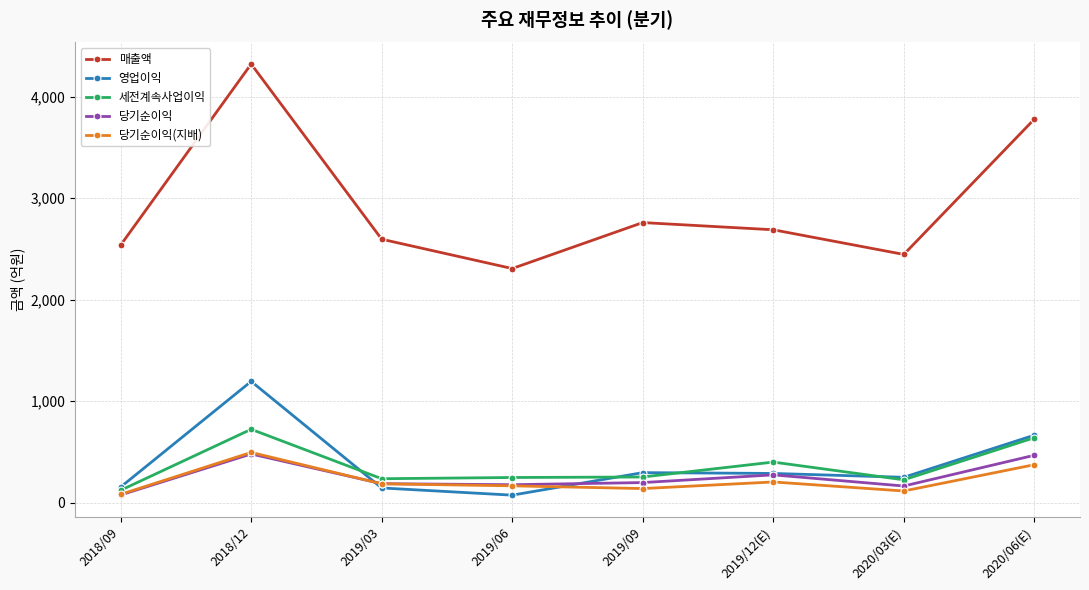

True or false: 매출액 and 세전계속사업이익 intersect in this chart.

False